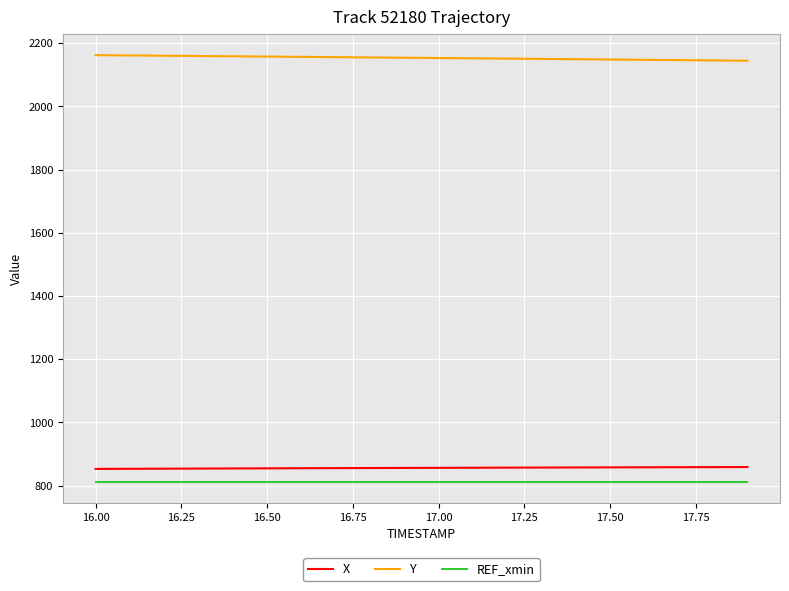

Which series has the largest total across all categories?

Y